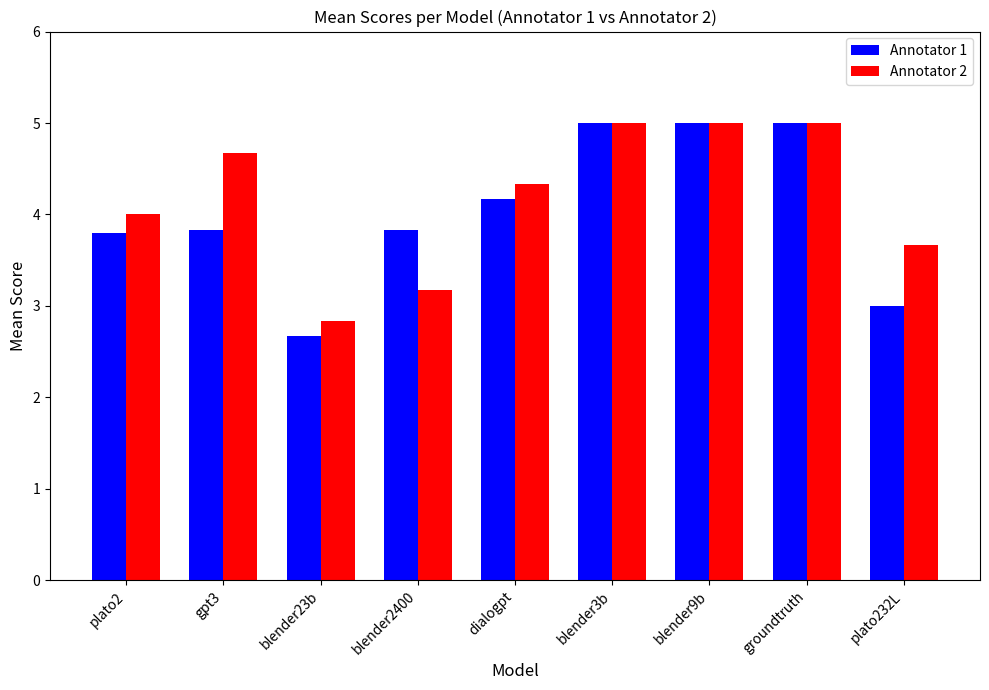

Which series has the largest range (max minus min)?

Annotator 1